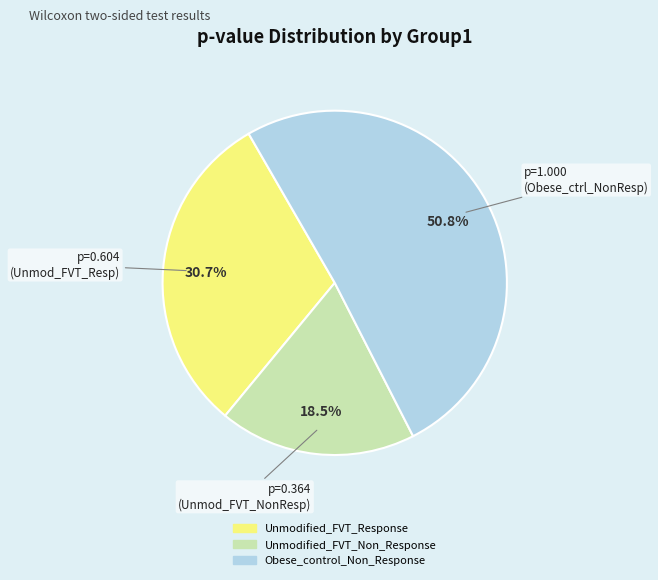

Does any single category account for the majority?

Yes